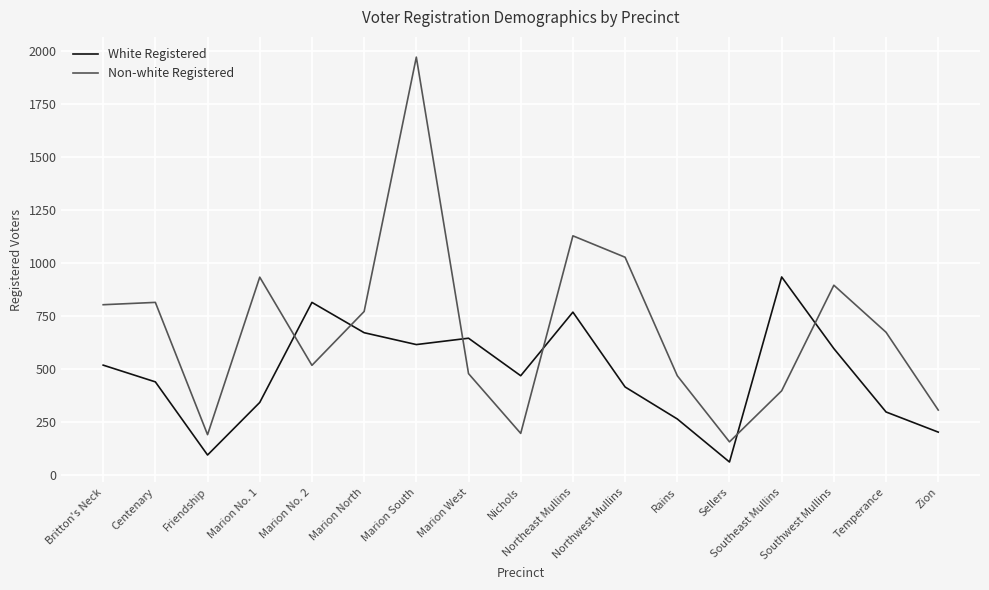

True or false: Non-white Registered and White Registered intersect in this chart.

True